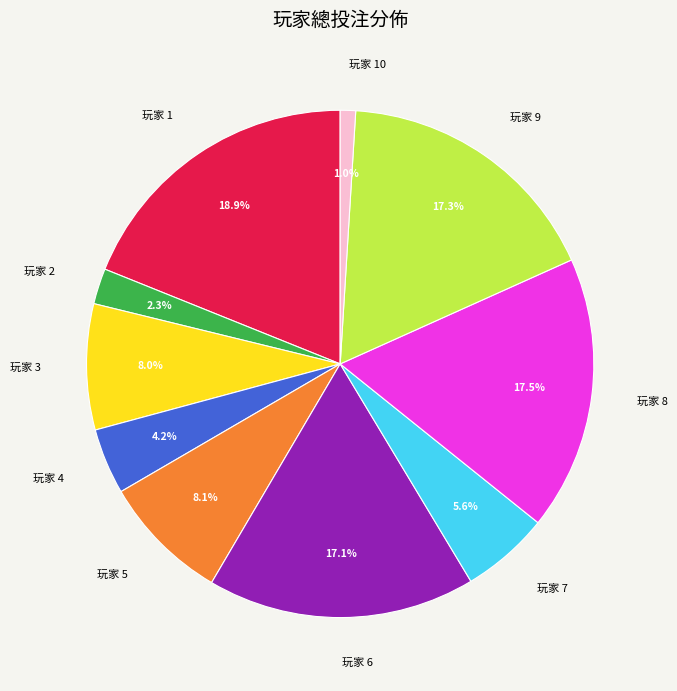

Between 玩家 7 and 玩家 2, which is larger?

玩家 7